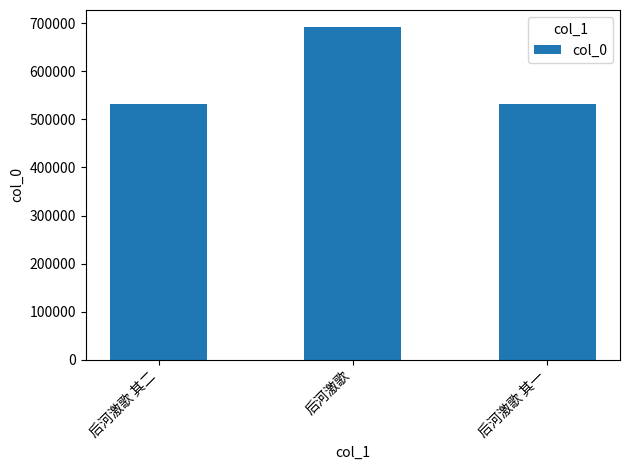

True or false: the data shows 531626 at 后河激歌 其一.

True